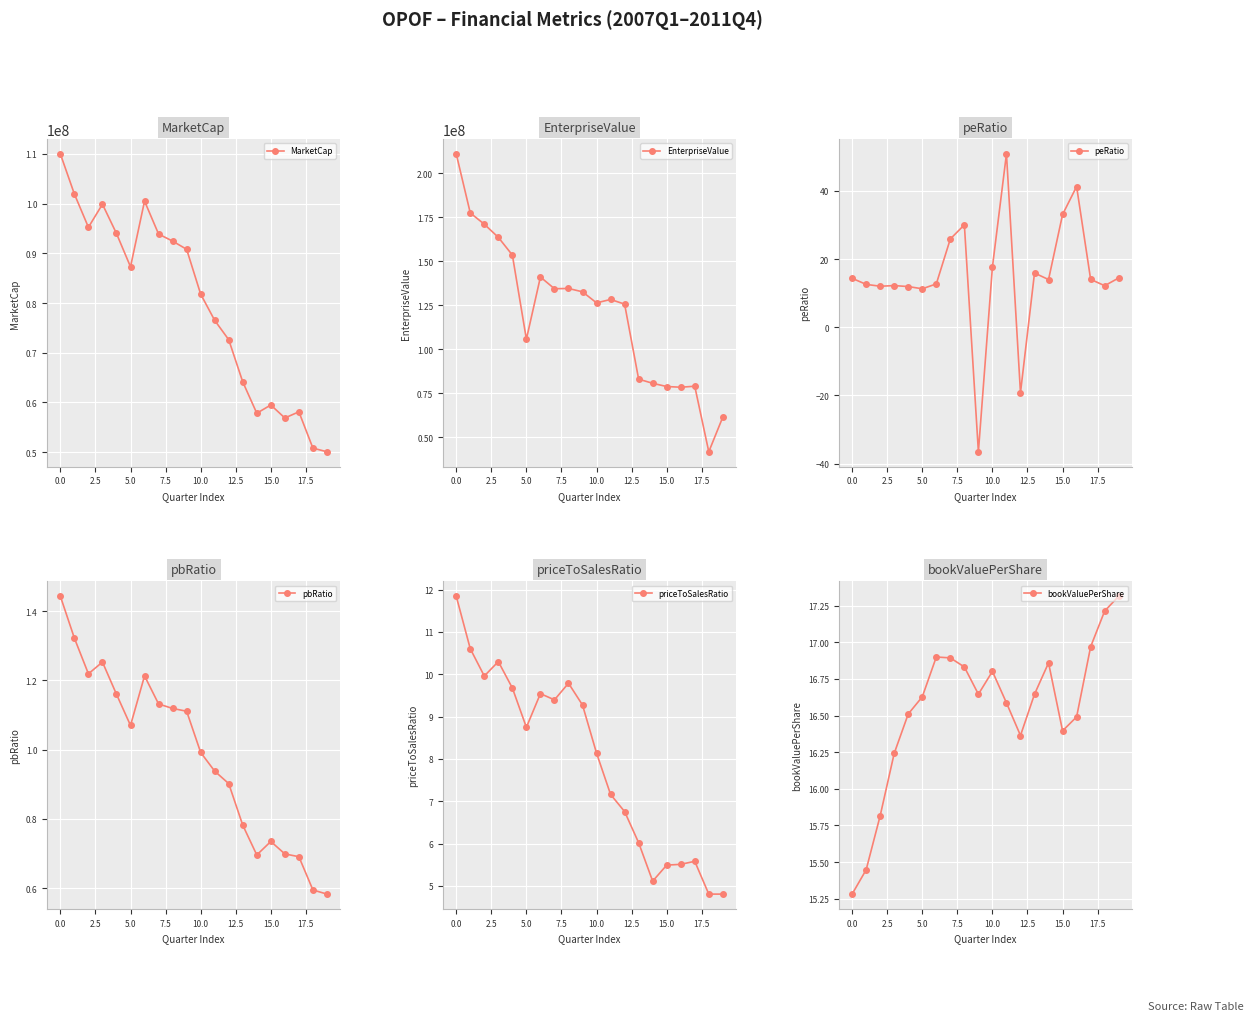

What position from the left is 18?

19